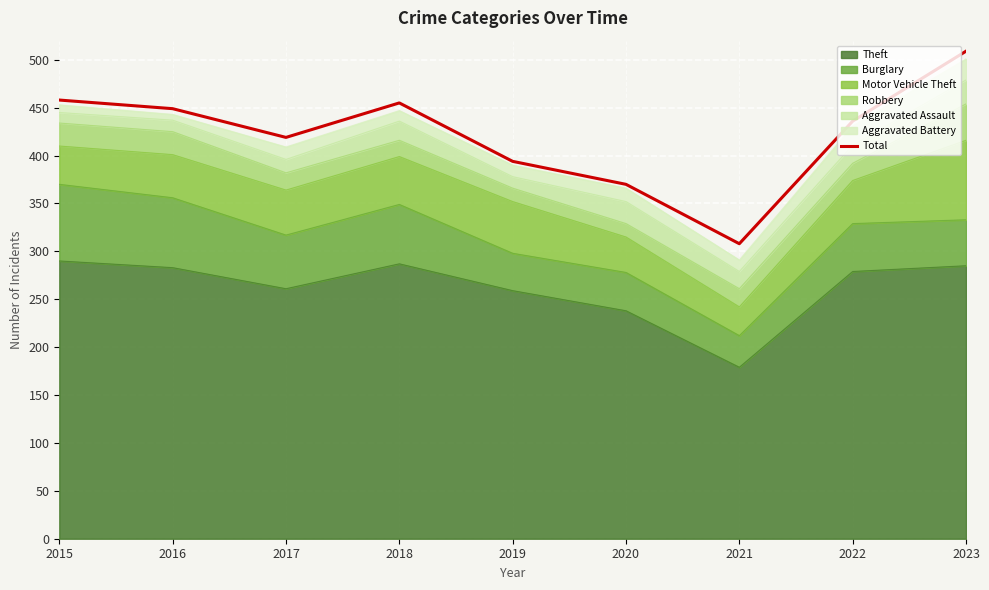

Reading left to right, extract all data points from this chart.

2015=458	2016=449	2017=419	2018=455	2019=394	2020=370	2021=308	2022=436	2023=509